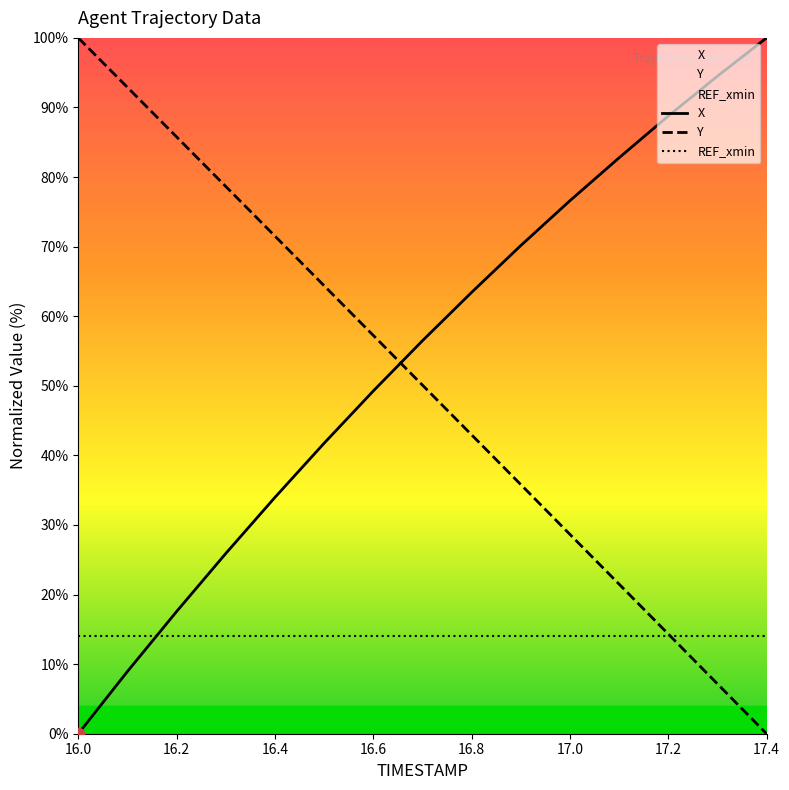

Which series has the largest total across all categories?

X